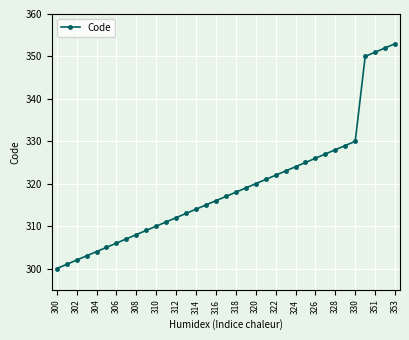

What is the smallest value displayed?

300